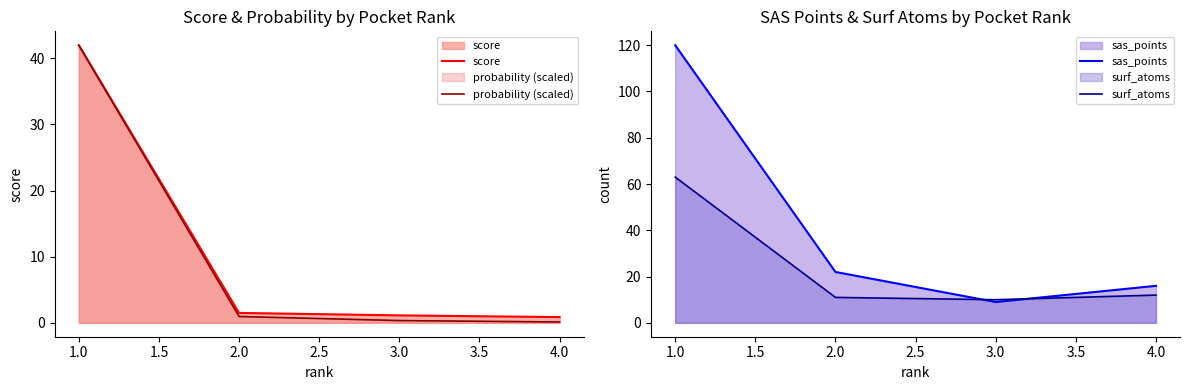

The score series shows 42.0 at 1.0. True or false?

True